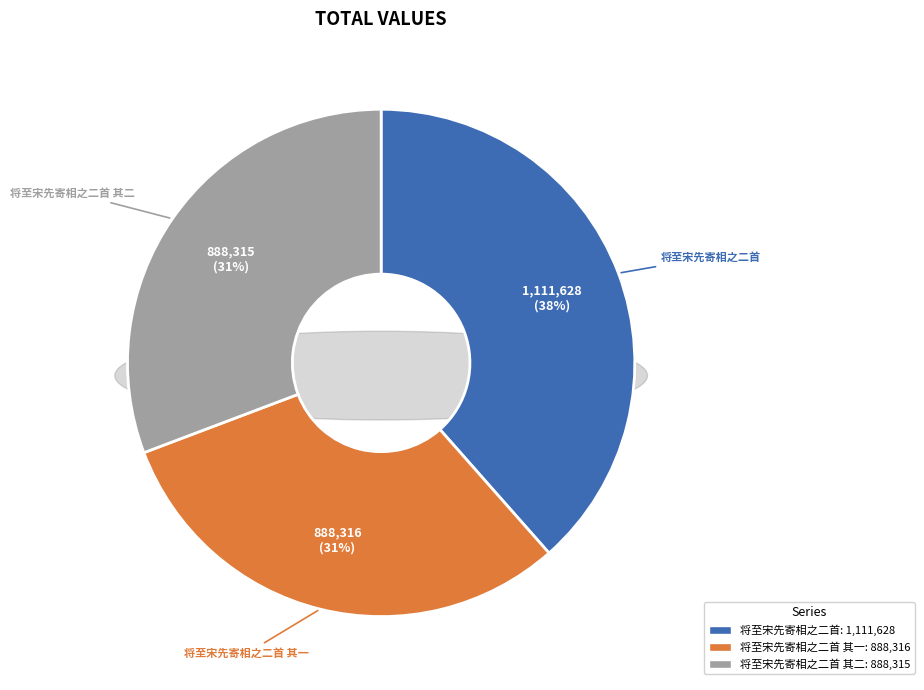

True or false: 将至宋先寄相之二首 其一 accounts for 31% of the total.

True